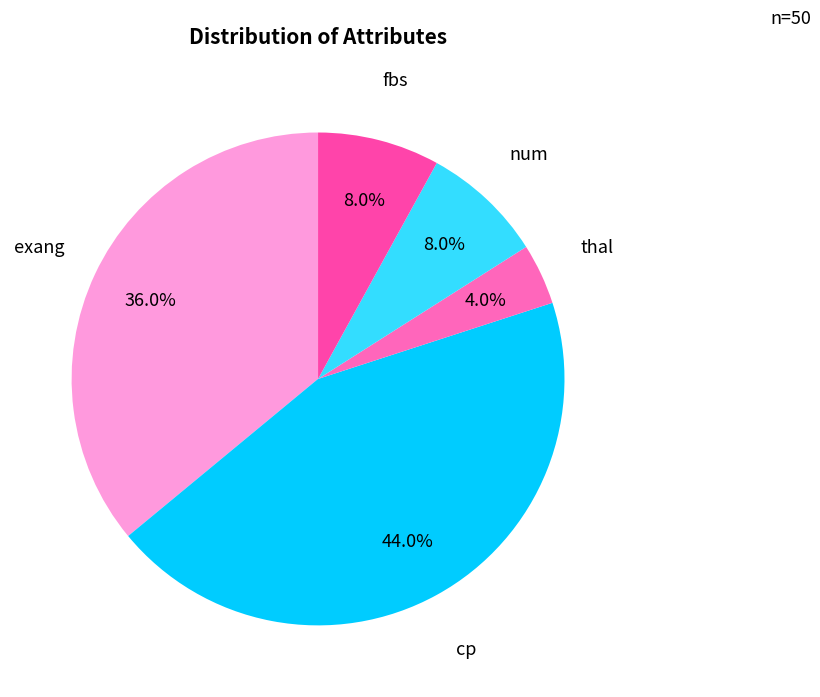

How many slices are in this pie chart?

5